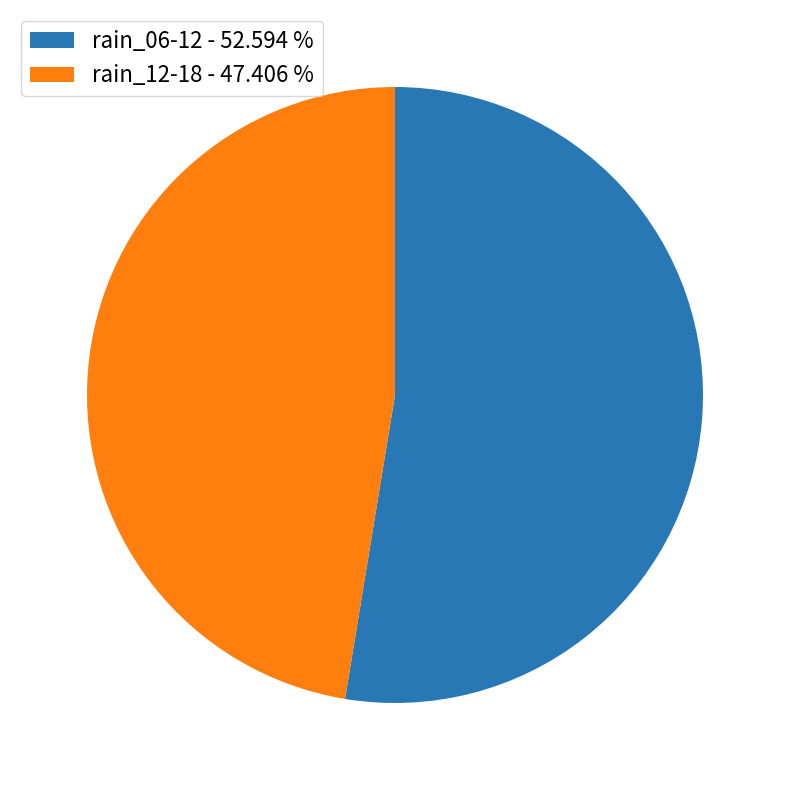

Count the number of slices in the pie.

2